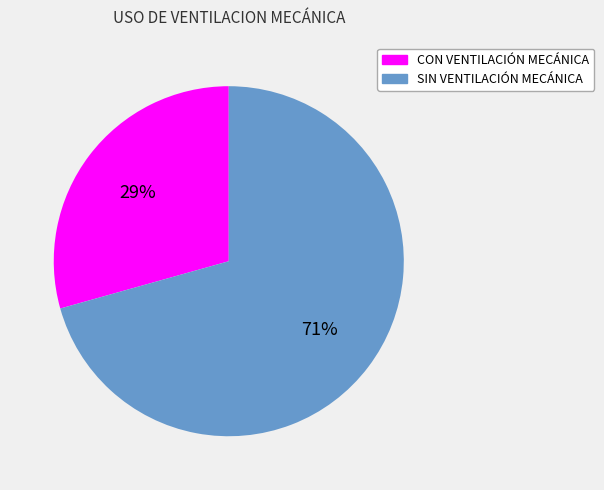

True or false: SIN VENTILACIÓN MECÁNICA accounts for 71% of the total.

True